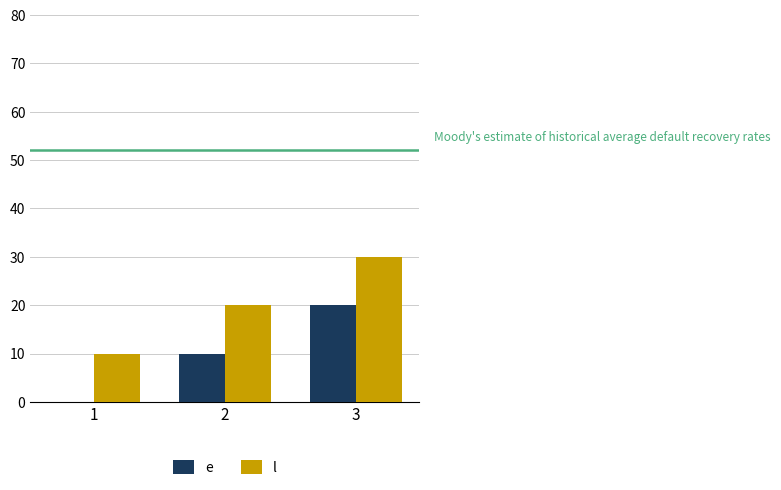

Are the bars horizontal?

No